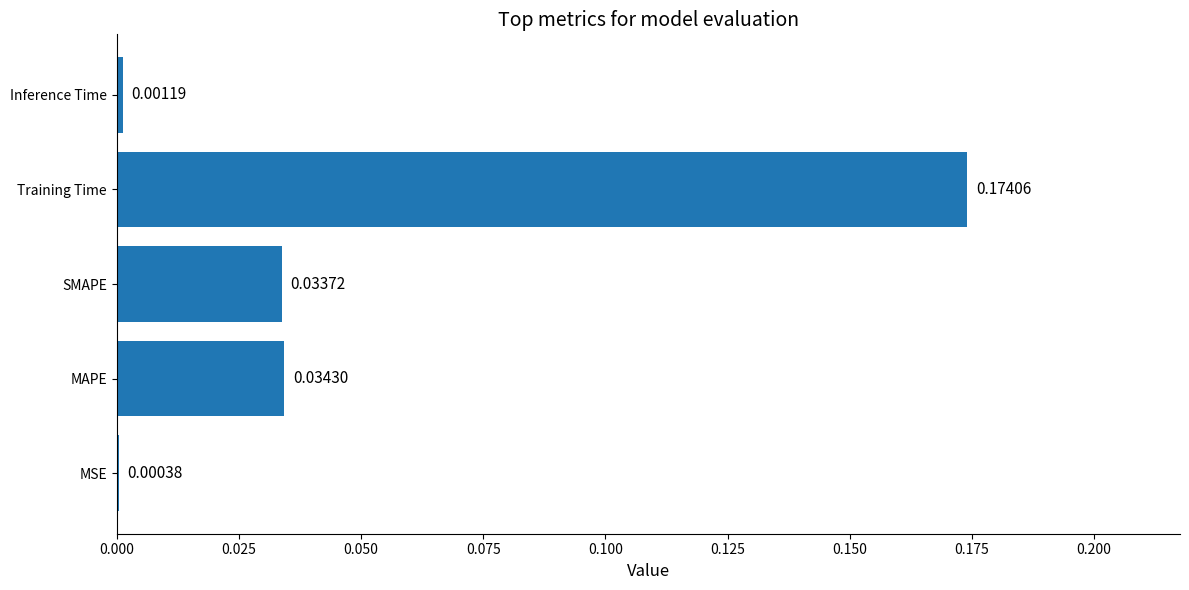

Are the bars horizontal?

Yes